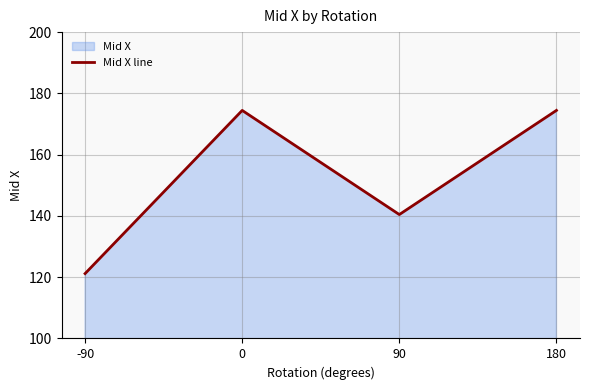

True or false: the data has more than 2 interior local peaks.

False